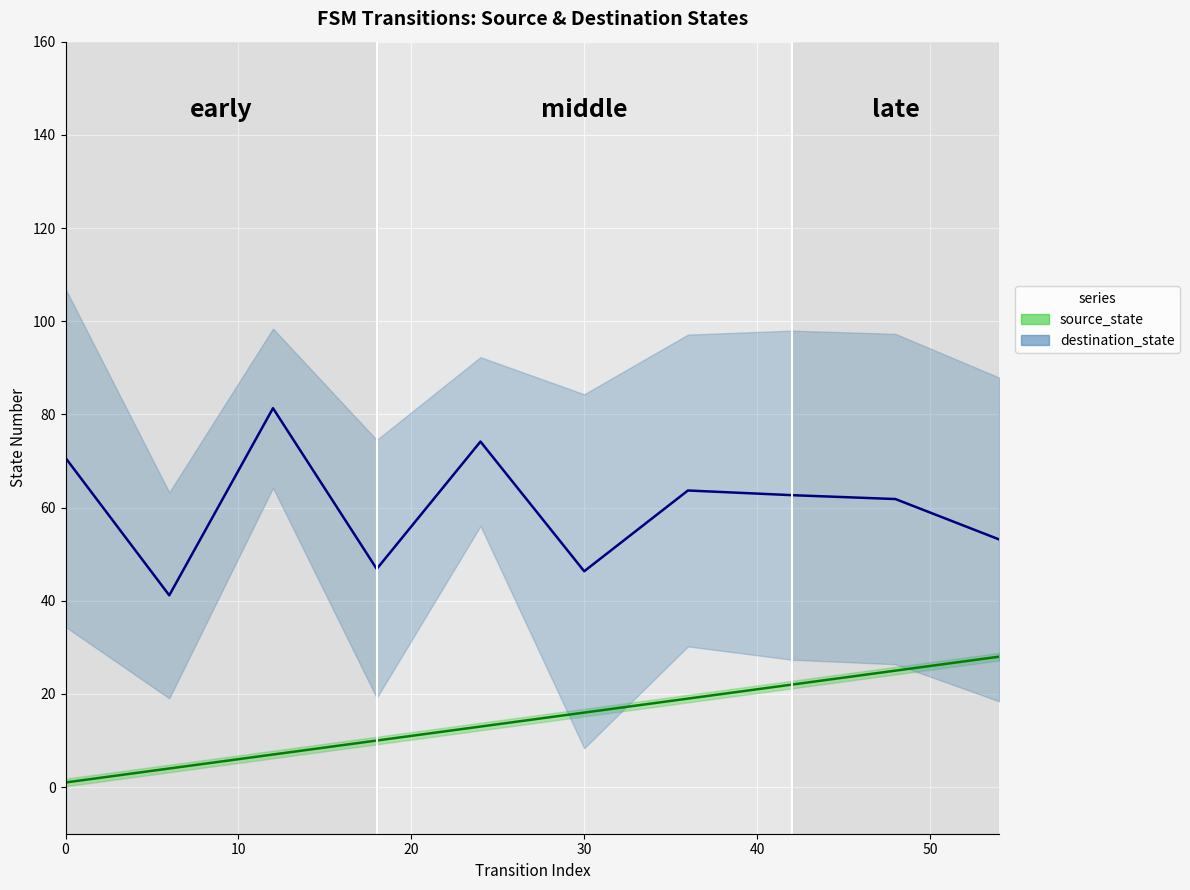

How many lines are shown in the chart?

2